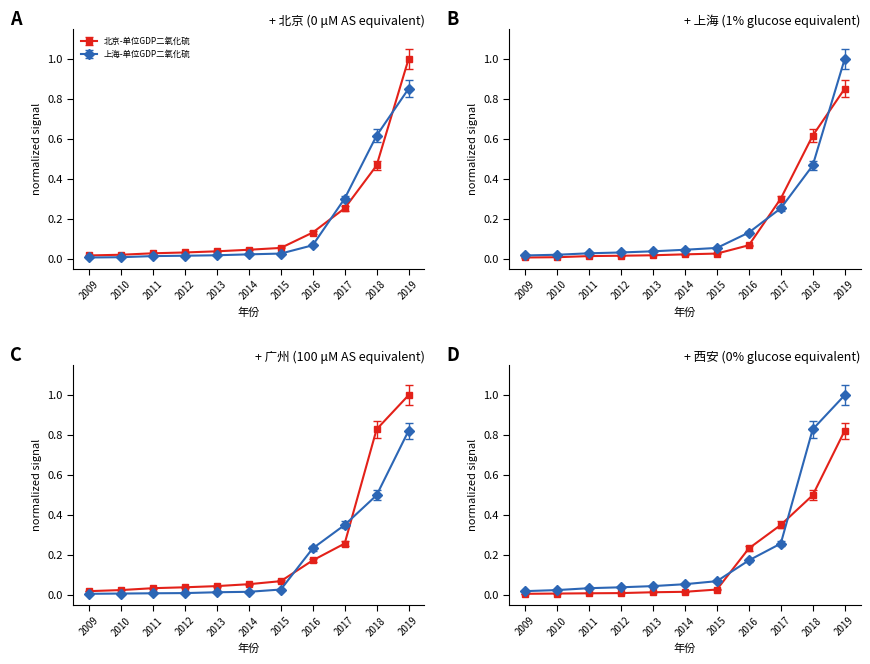

At how many categories does at least one series exceed 0?

11